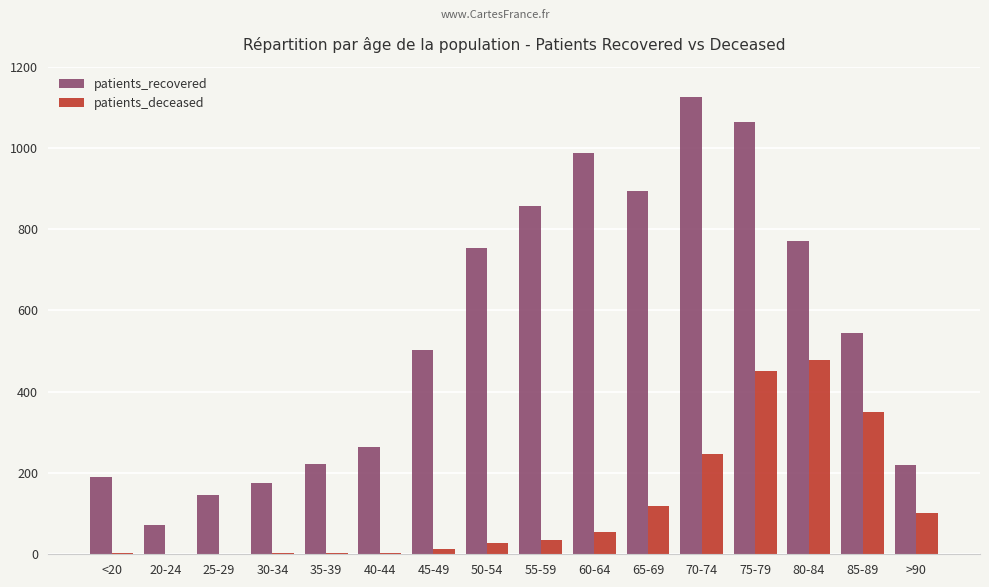

How many data points does each series have?

16